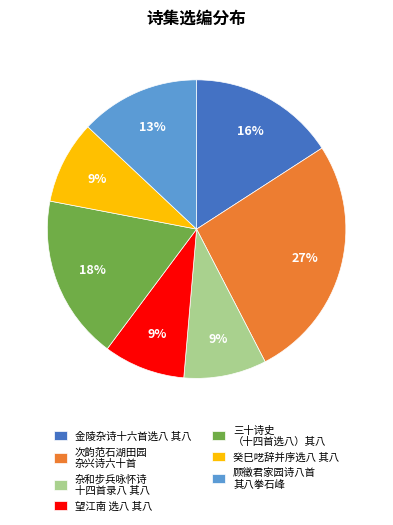

Is there a majority slice in this chart?

No